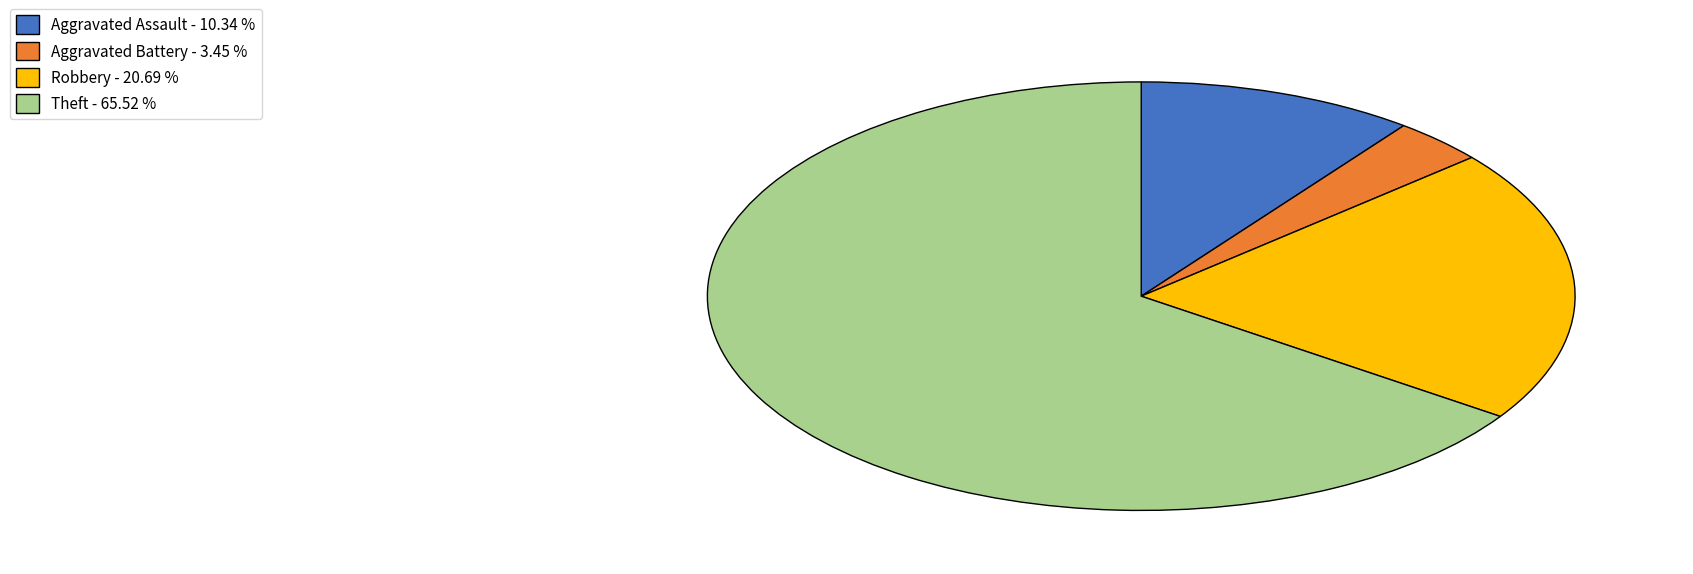

Is there a majority slice in this chart?

Yes